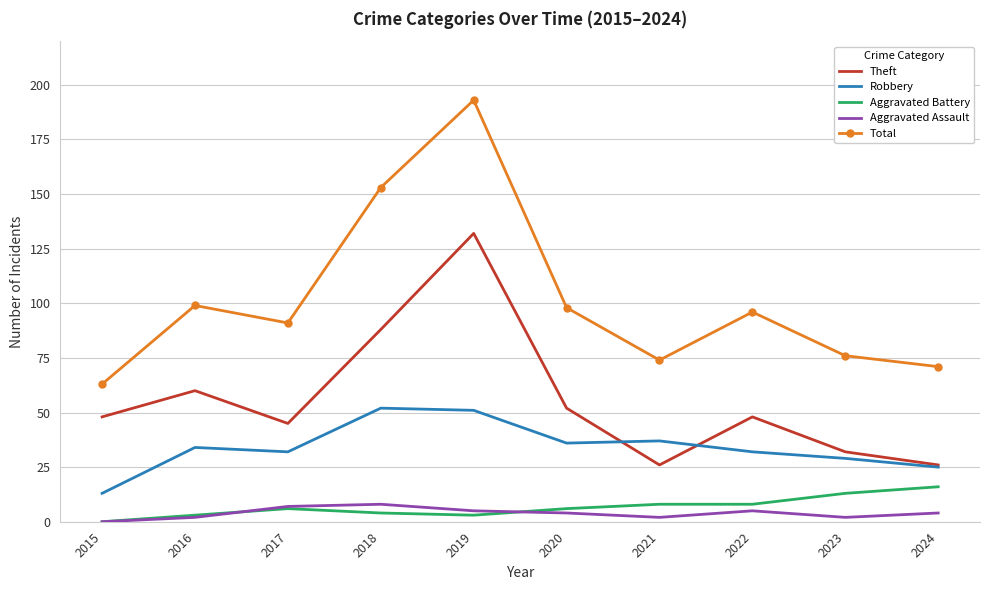

What is the average value of the Aggravated Assault series?

4